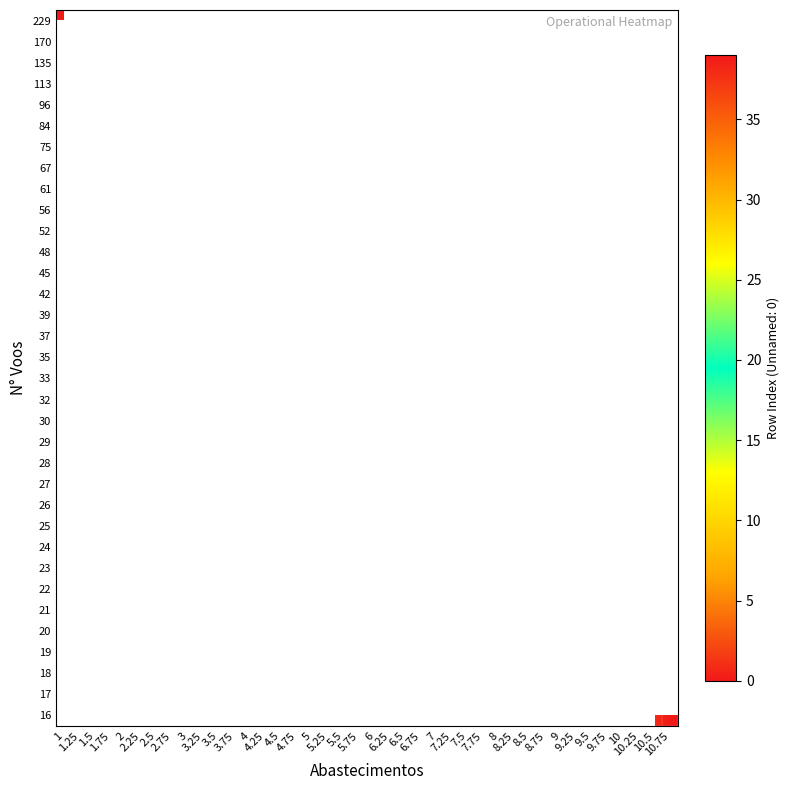

Is the value of row_19 at 8.25 greater than the value of row_33 at 5.75?

No